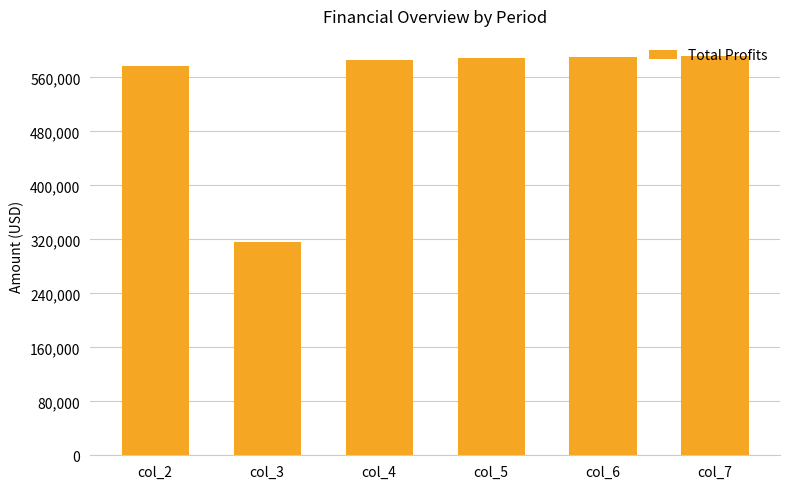

At which label is the value closest to 453908?

col_2